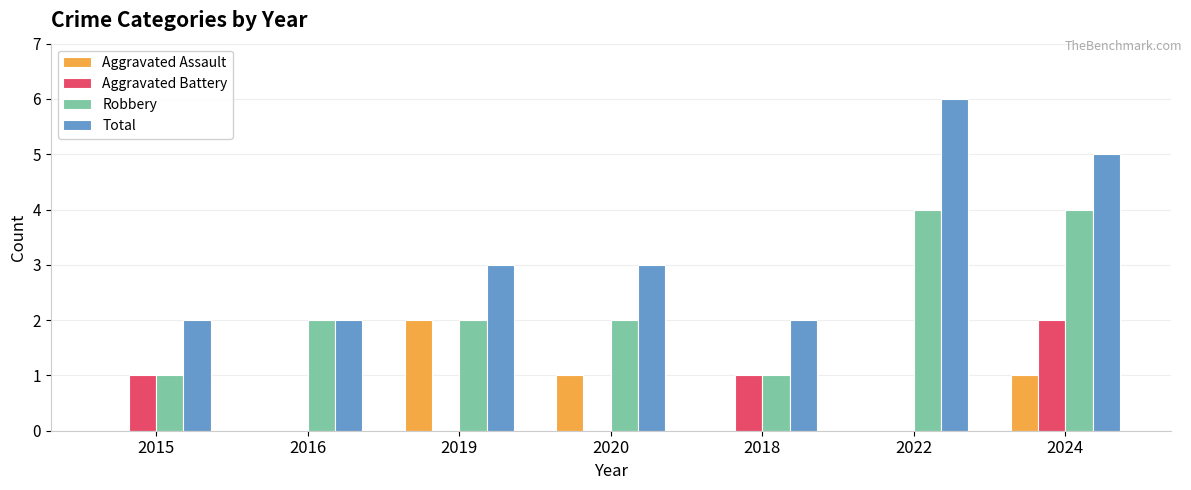

At which category is the sum across all series the highest?

2024